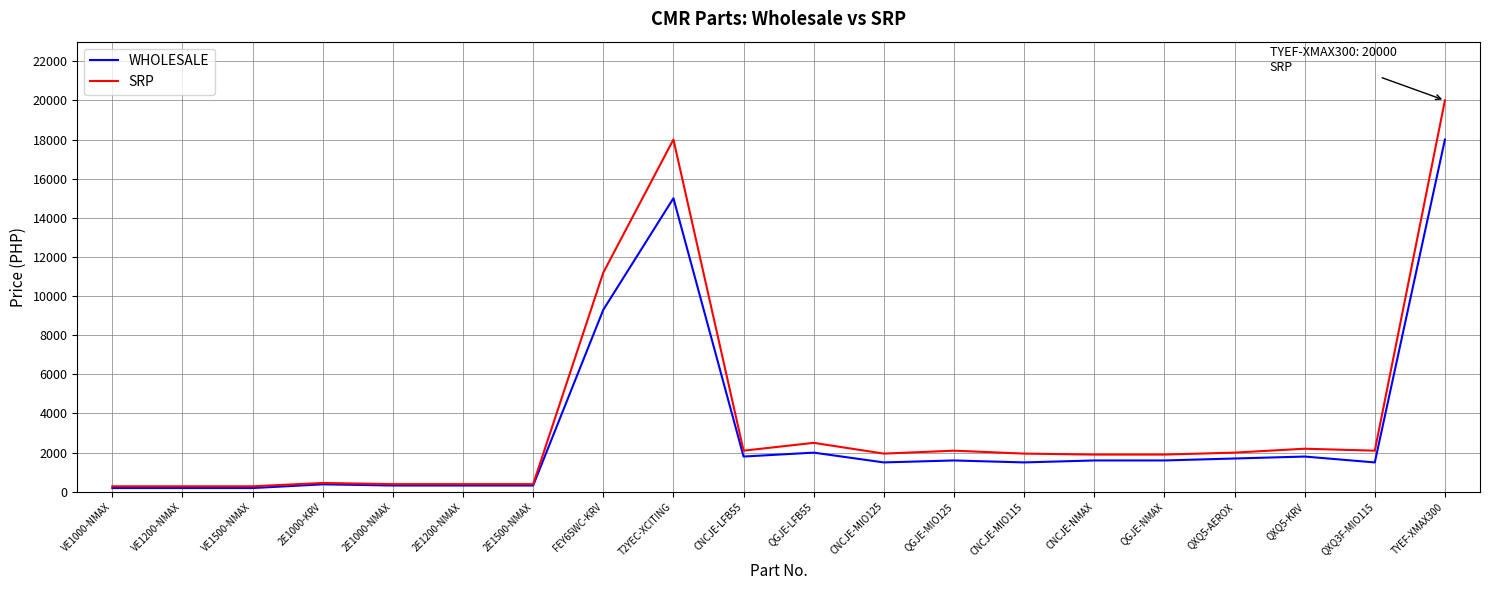

At which label does SRP reach its peak?

TYEF-XMAX300